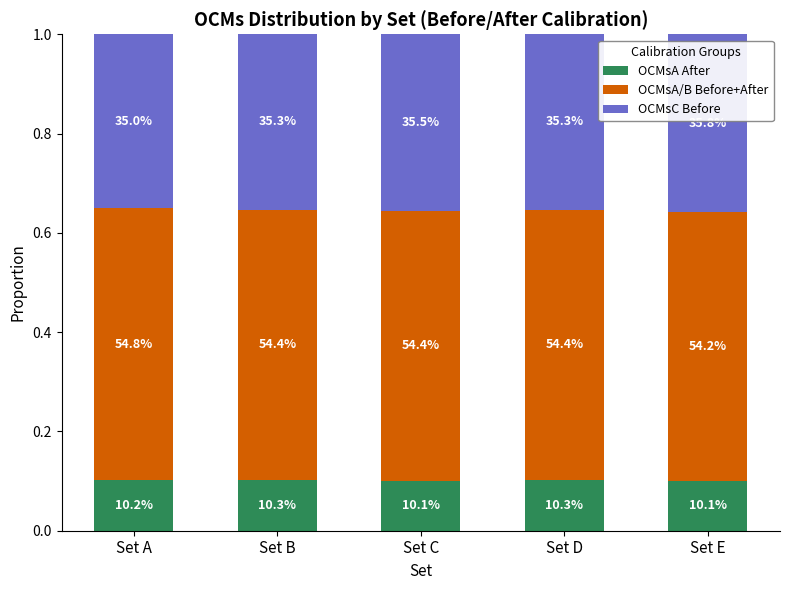

Between Set B and Set C, which series saw the biggest shift?

OCMsA After